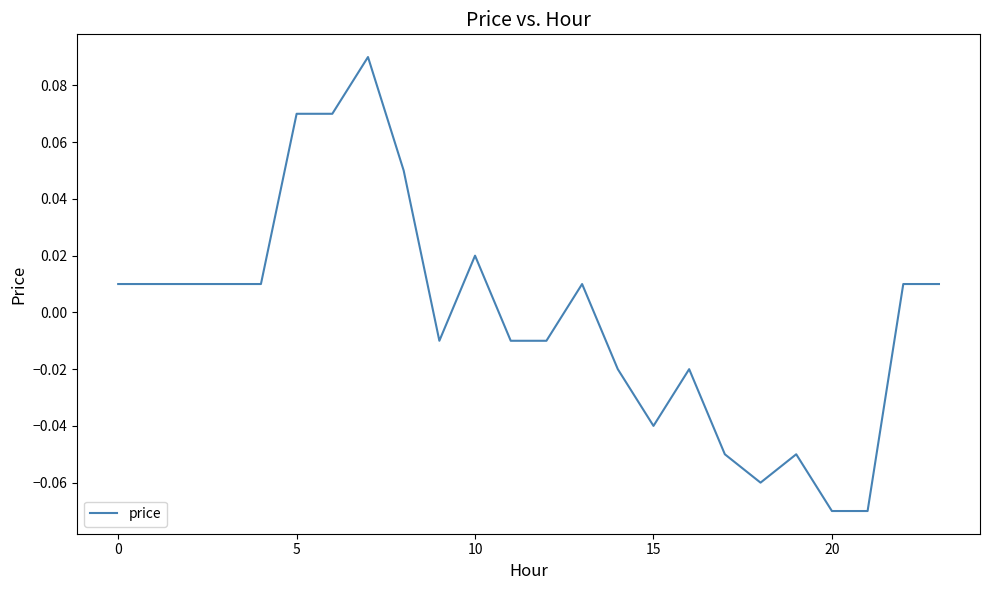

How many lines are shown in the chart?

1